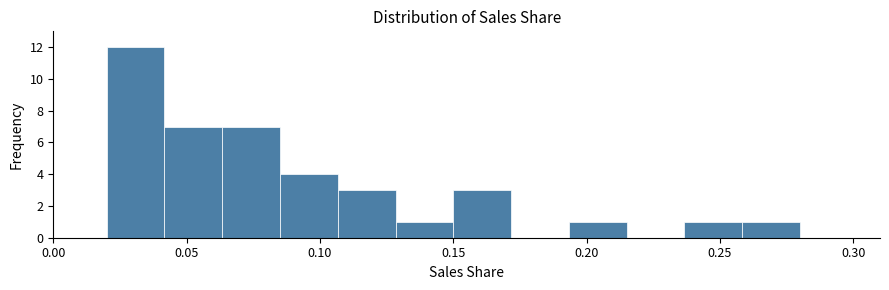

What is the height of the bar covering 0.085 to 0.105 on the x-axis? Neither the bar edges nor the heights are printed on the chart, so give them approximately, as read against the axes.

4